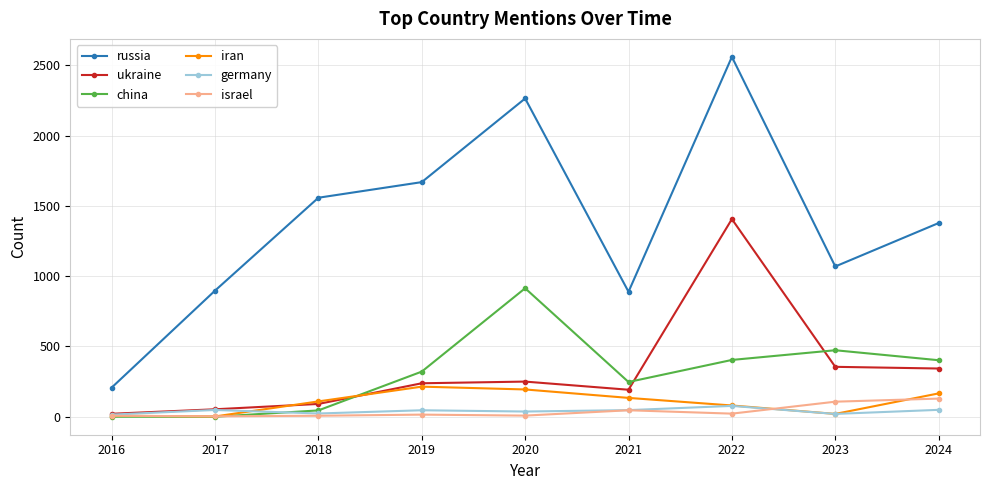

What is the sum of all ukraine values?

2949